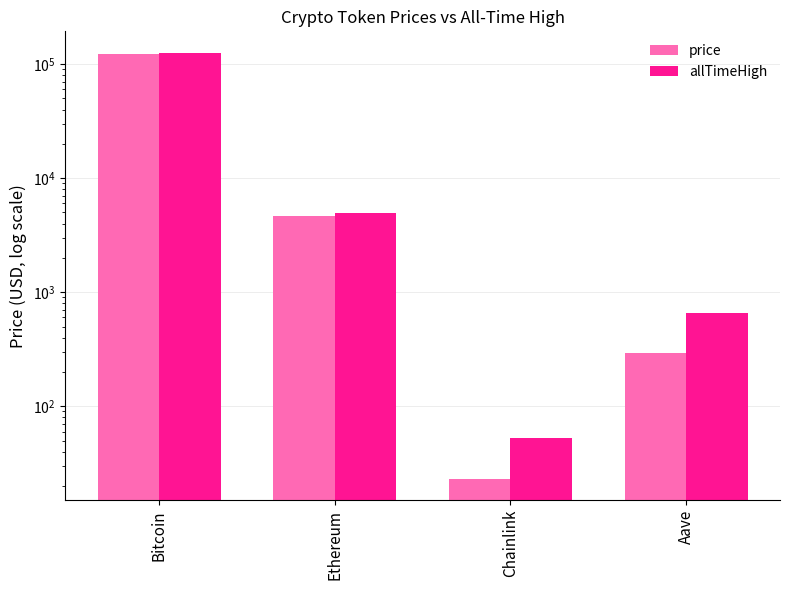

What is the maximum value shown in the chart?

126080.0